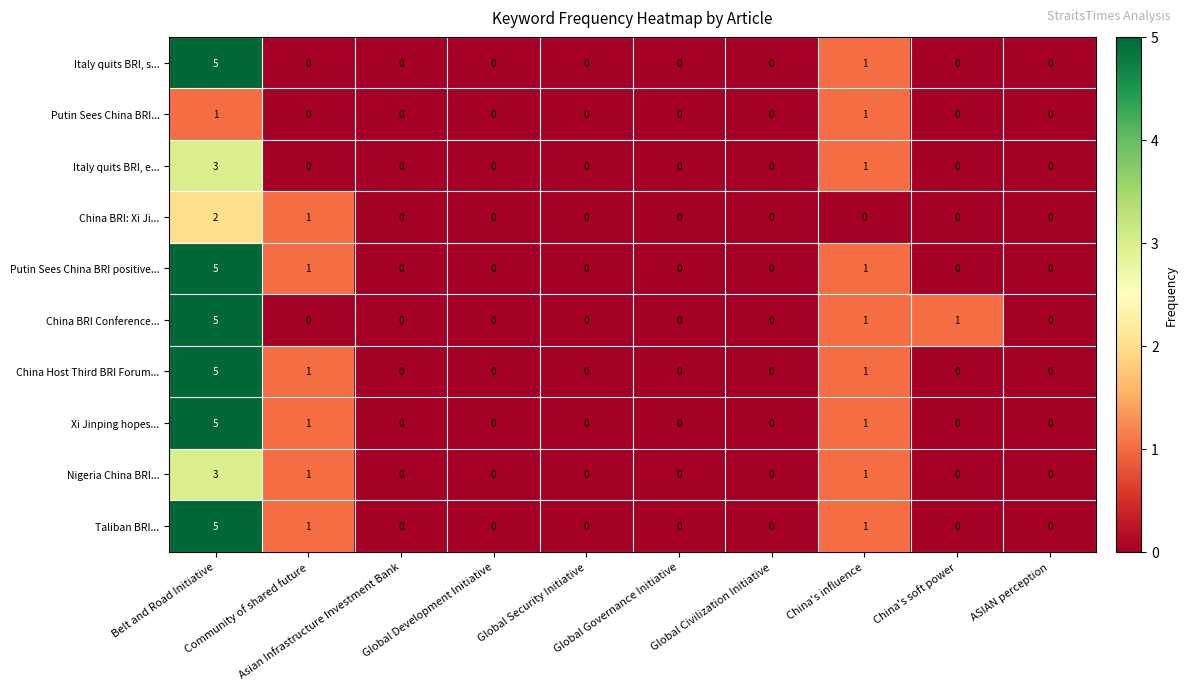

How many data points does each series have?

10